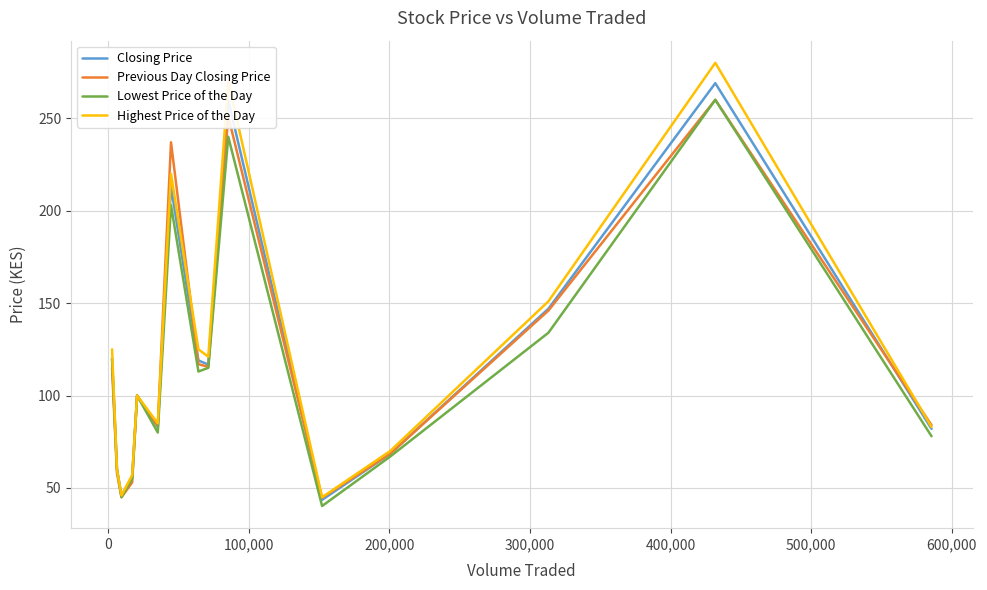

Which series has the largest range (max minus min)?

Highest Price of the Day